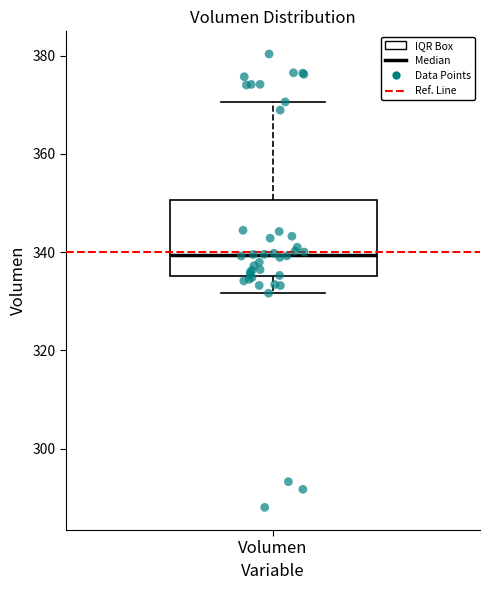

Where does the upper whisker of the box for Volumen end on the y-axis? The values are not printed on the chart, so give them approximately, as read against the axis.

370